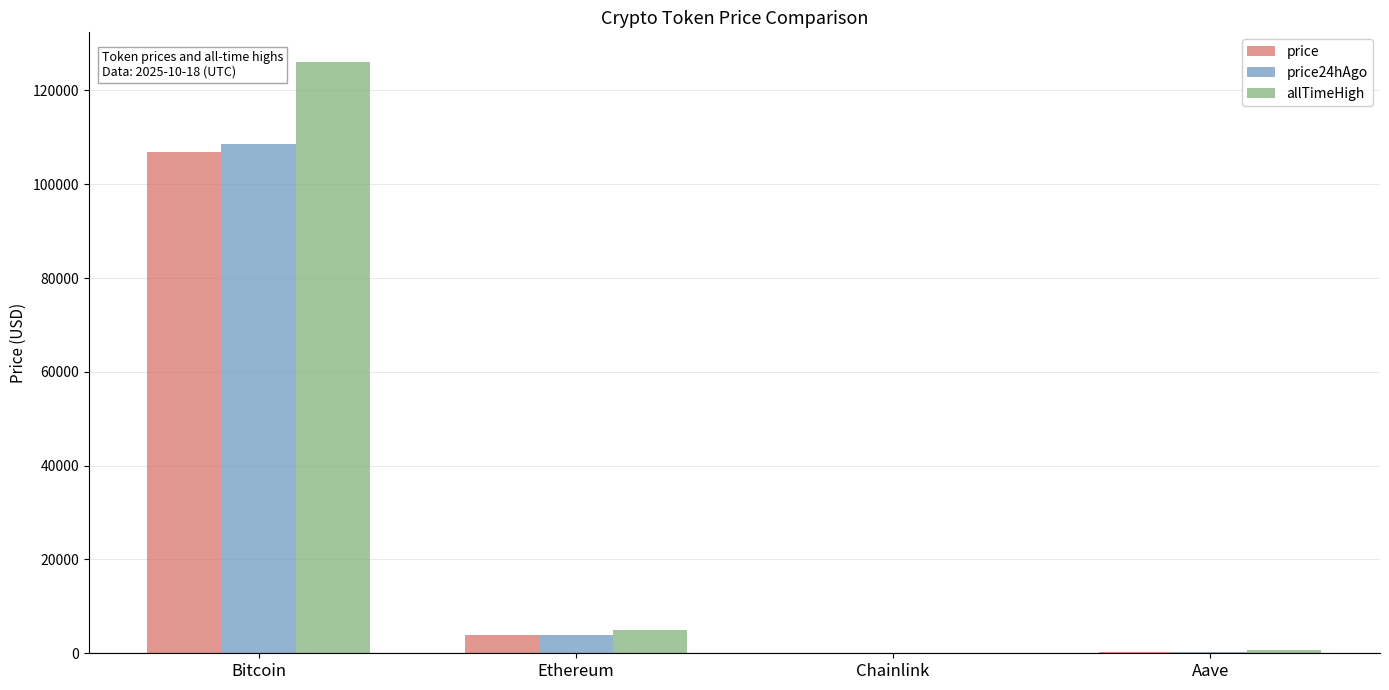

Between Bitcoin and Ethereum, which series saw the biggest shift?

allTimeHigh